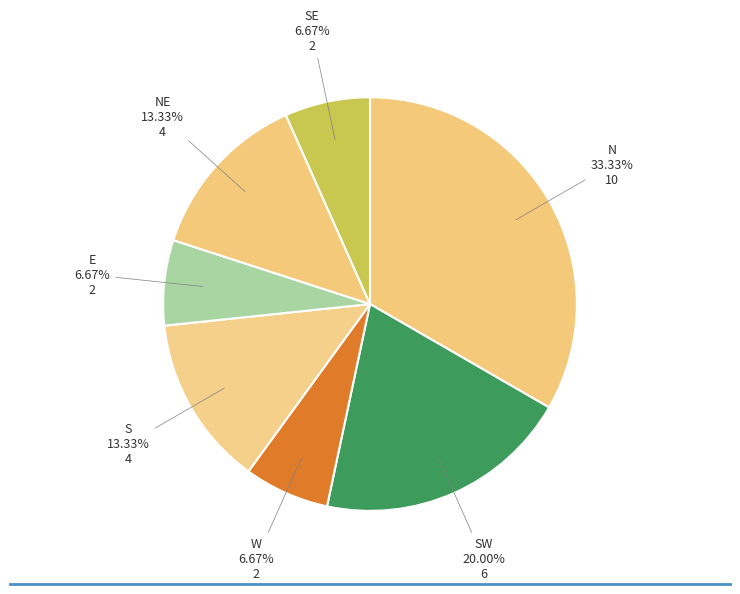

Does any single category account for the majority?

No